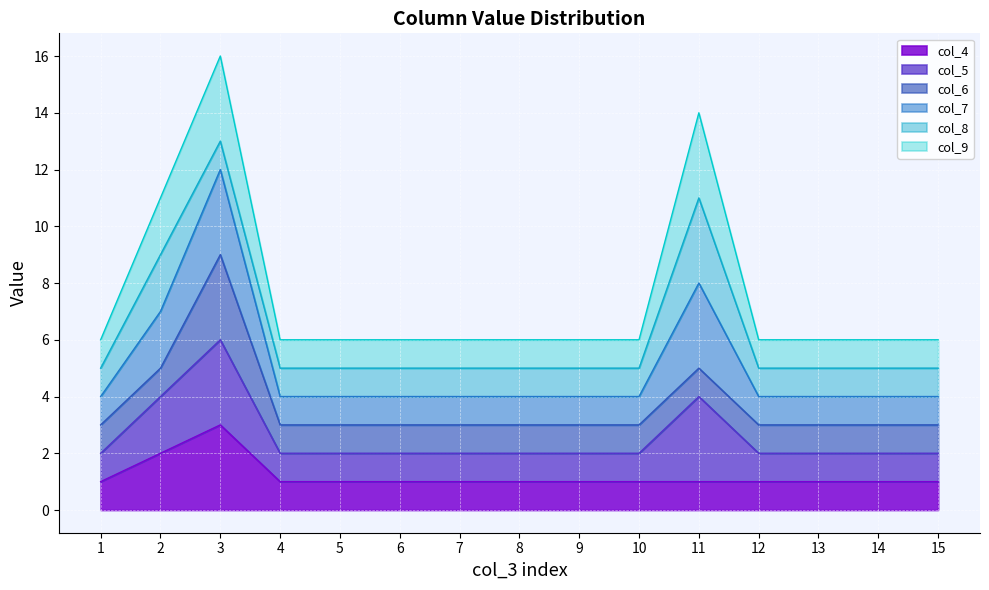

Which series has the widest spread of values?

col_5